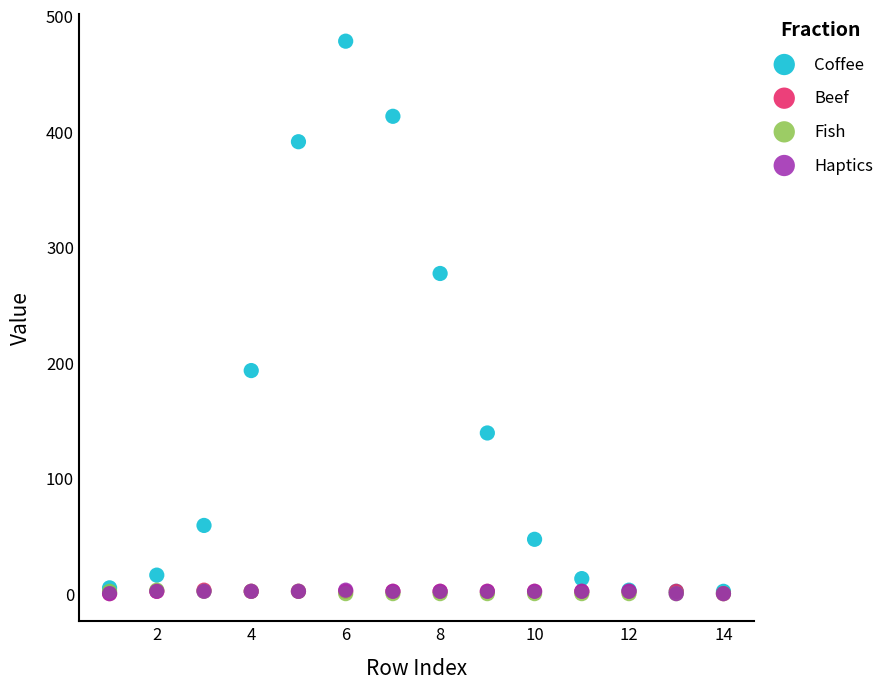

What are all the series names shown in the legend?

Coffee, Beef, Fish, Haptics